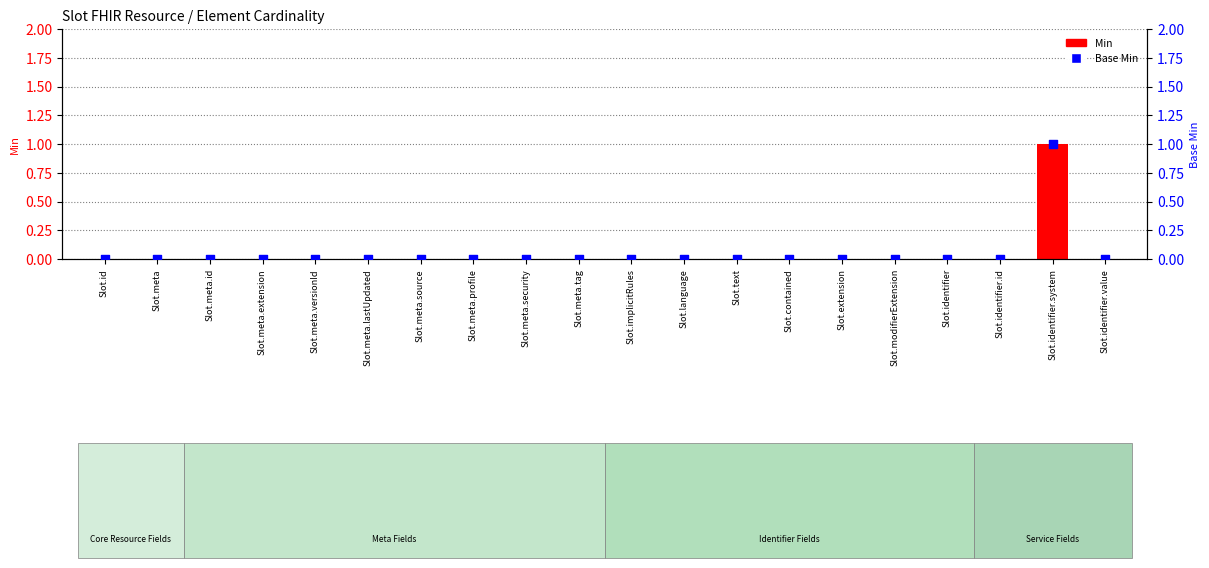

Which series reaches the minimum Y coordinate?

Min